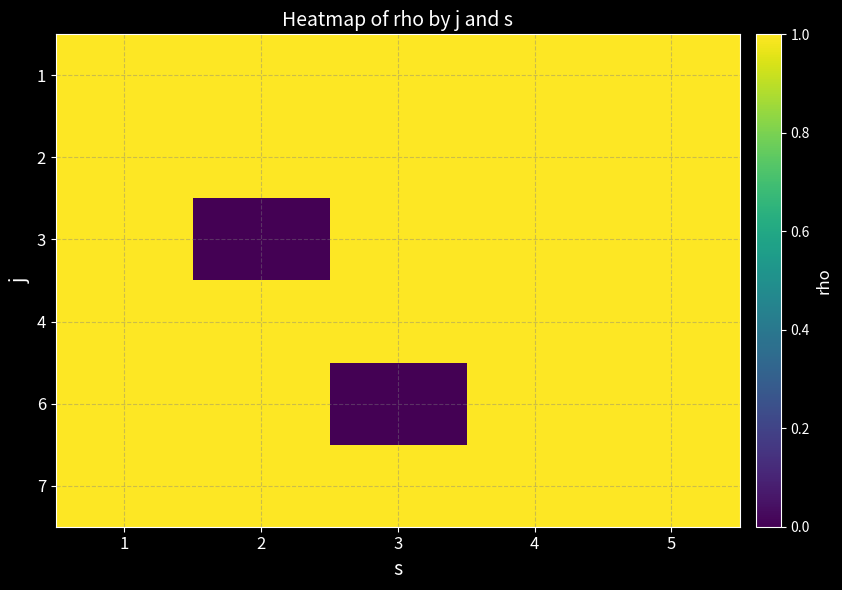

Which series has the largest range (max minus min)?

3